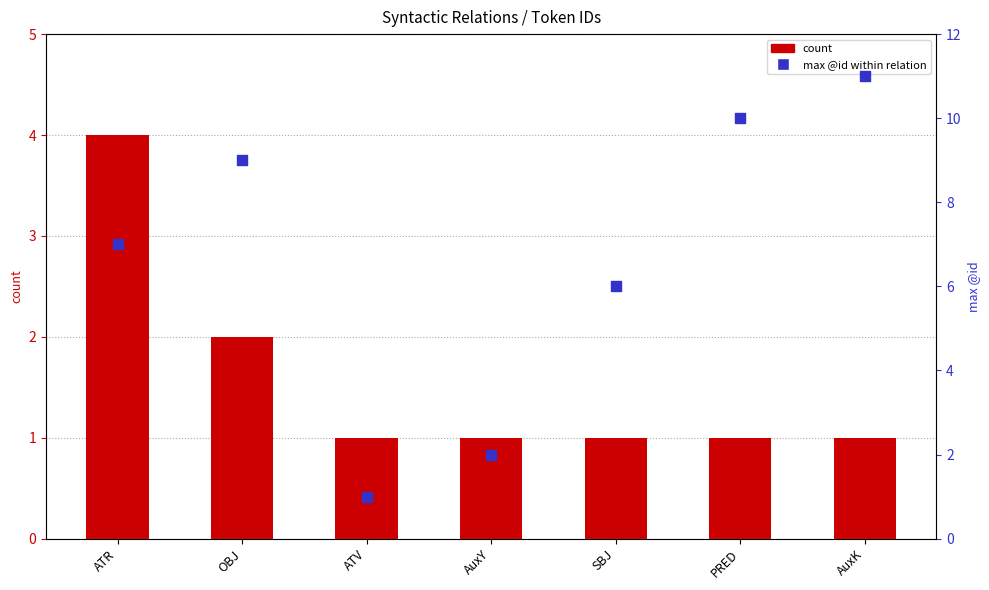

What is the total value across all series at PRED?

11